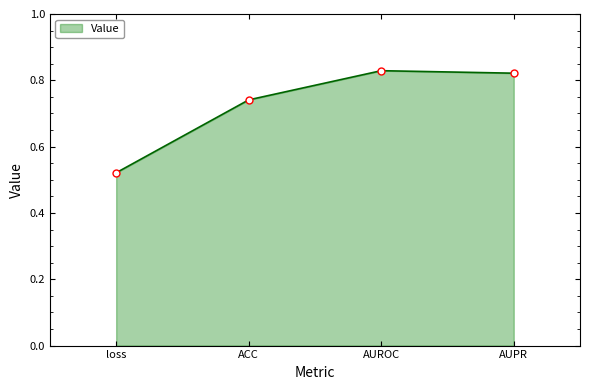

Between AUROC and loss, which is larger?

AUROC